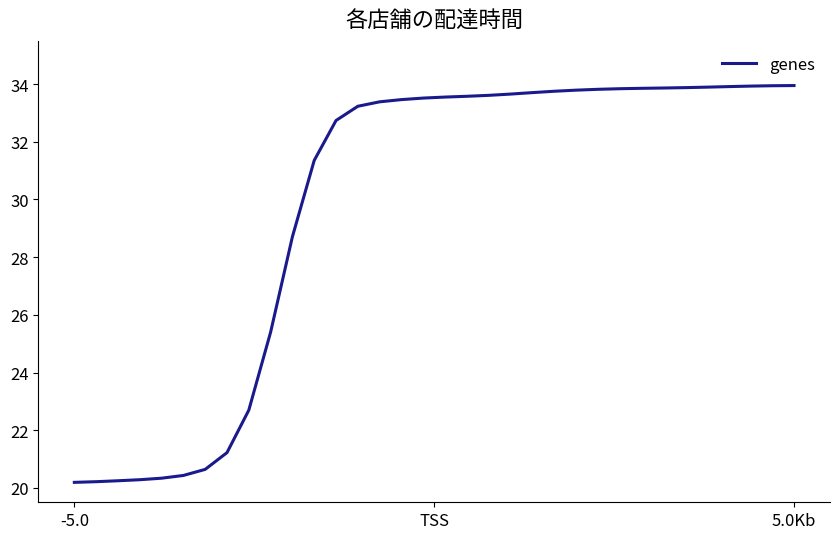

What is the greatest value displayed?

34.0